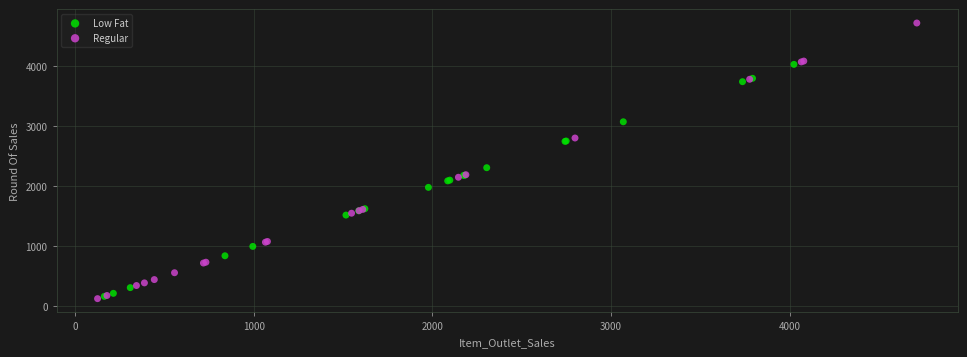

Which series has the largest Y range (max minus min)?

Regular